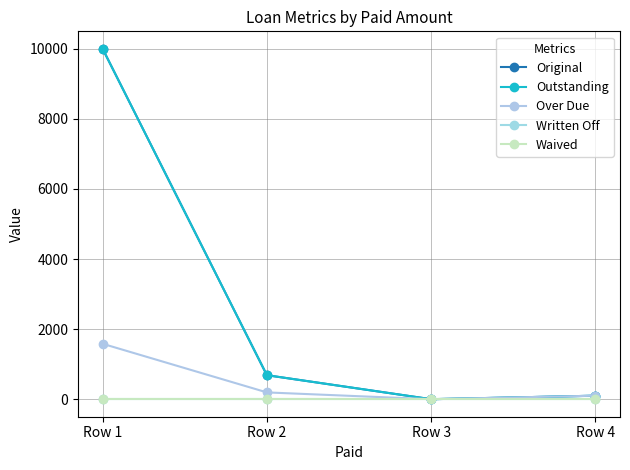

Rank the series by their maximum value, from highest to lowest.

Original, Outstanding, Over Due, Written Off, Waived